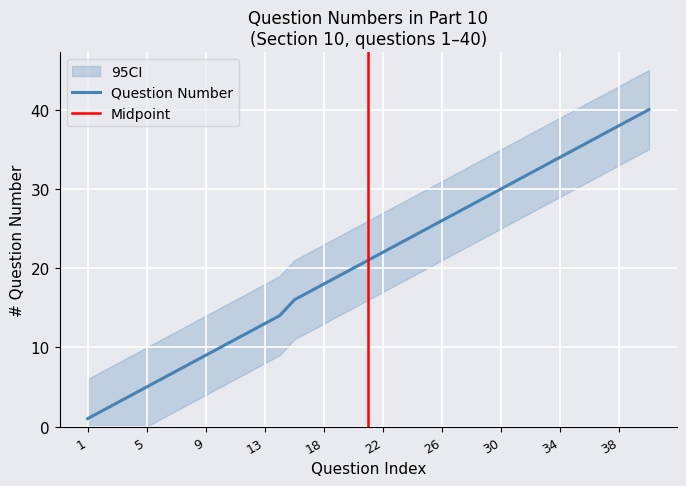

Which category has the lowest value across all series?

1